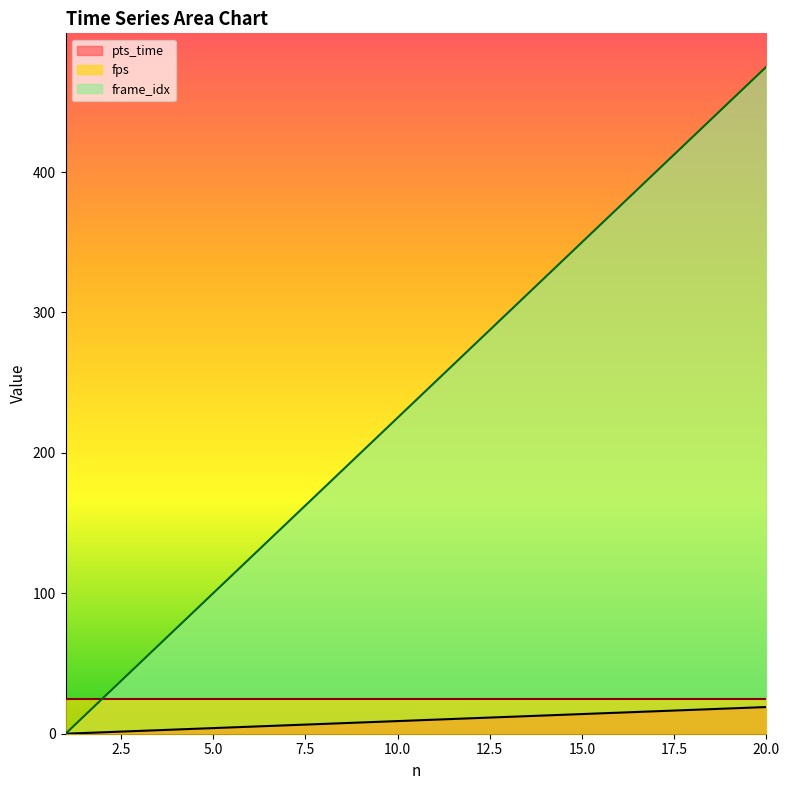

Which series has the widest spread of values?

frame_idx